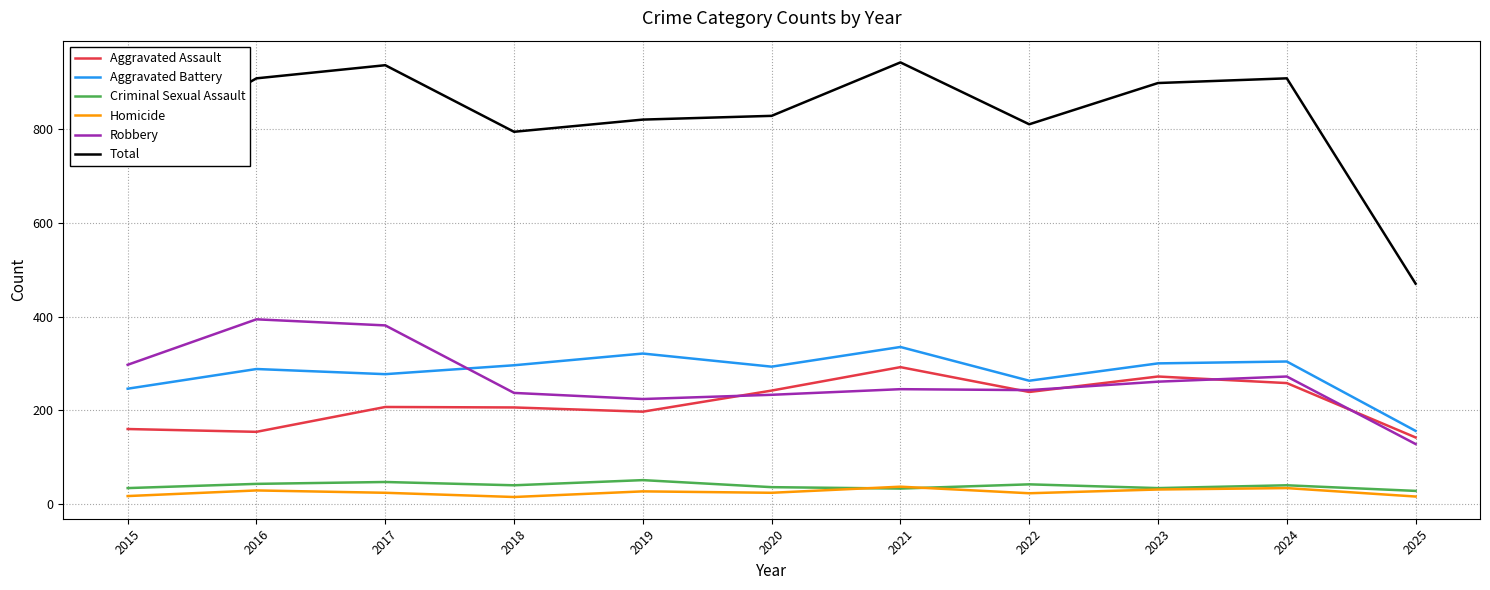

True or false: Aggravated Battery and Homicide intersect in this chart.

False